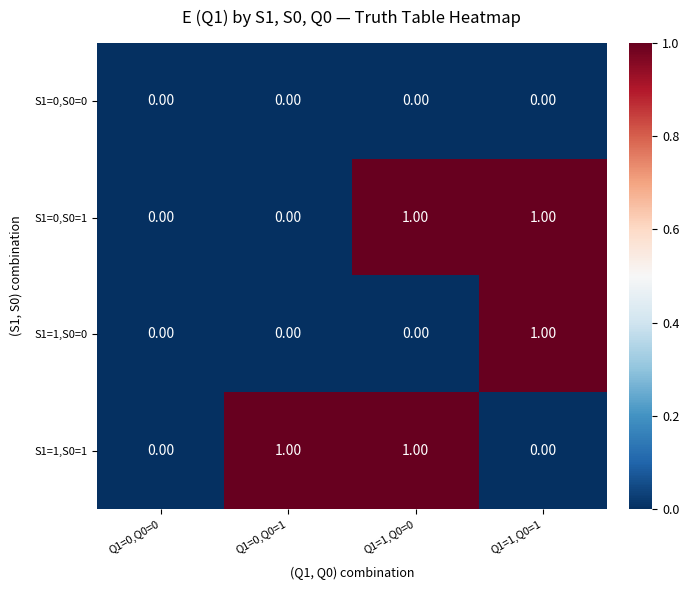

Is the value of S1=0,S0=1 at Q1=1,Q0=0 greater than the value of S1=0,S0=0 at Q1=1,Q0=0?

Yes